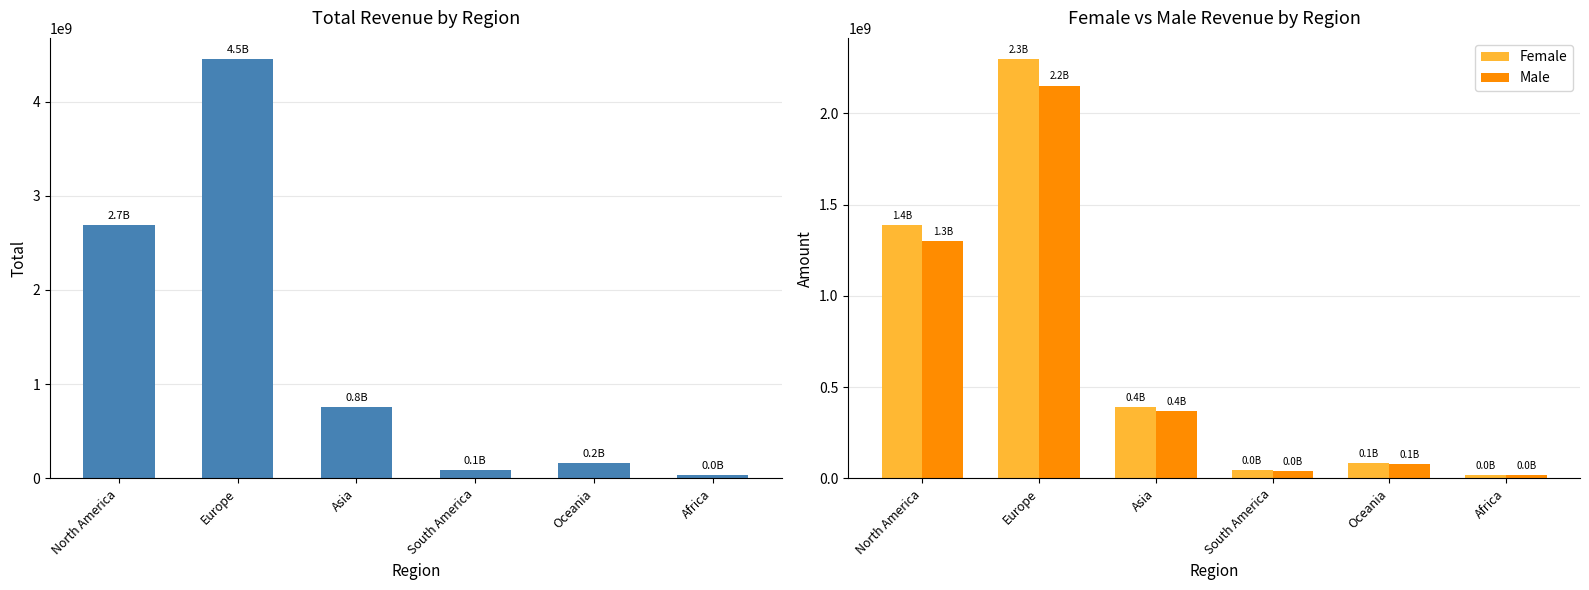

The value of Female at Oceania is 83139476.7. True or false?

True